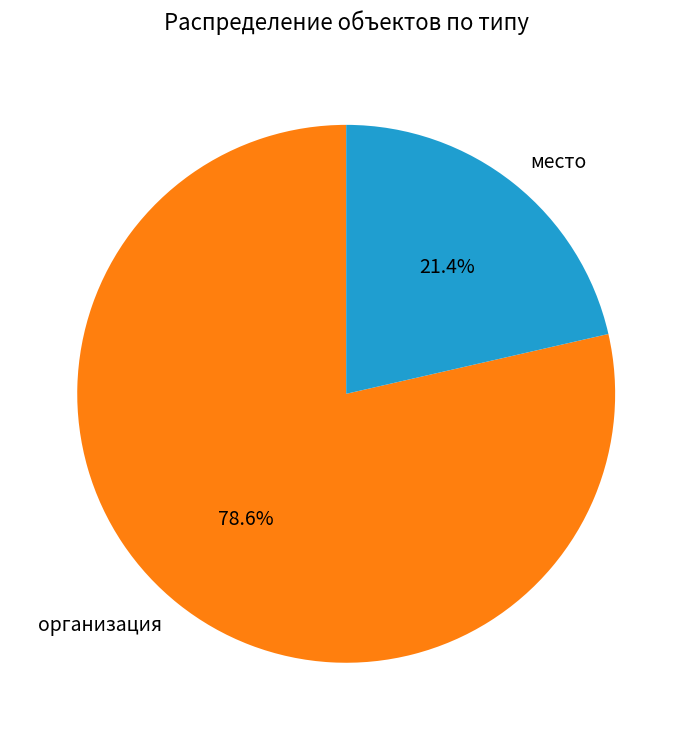

Is there any slice that represents more than half of the pie?

Yes